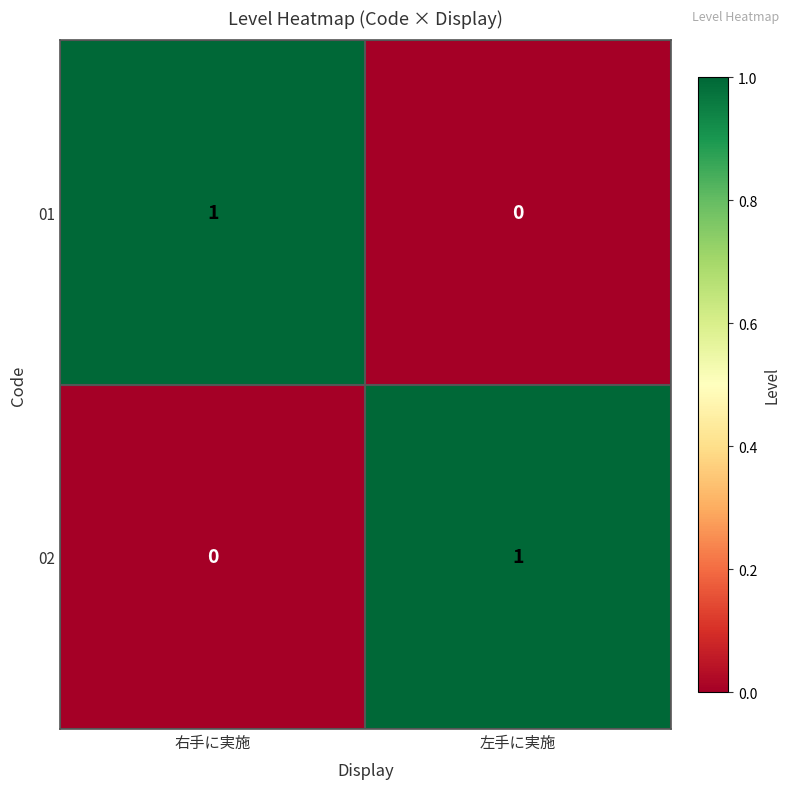

At 右手に実施, list the series in order from largest to smallest.

01, 02